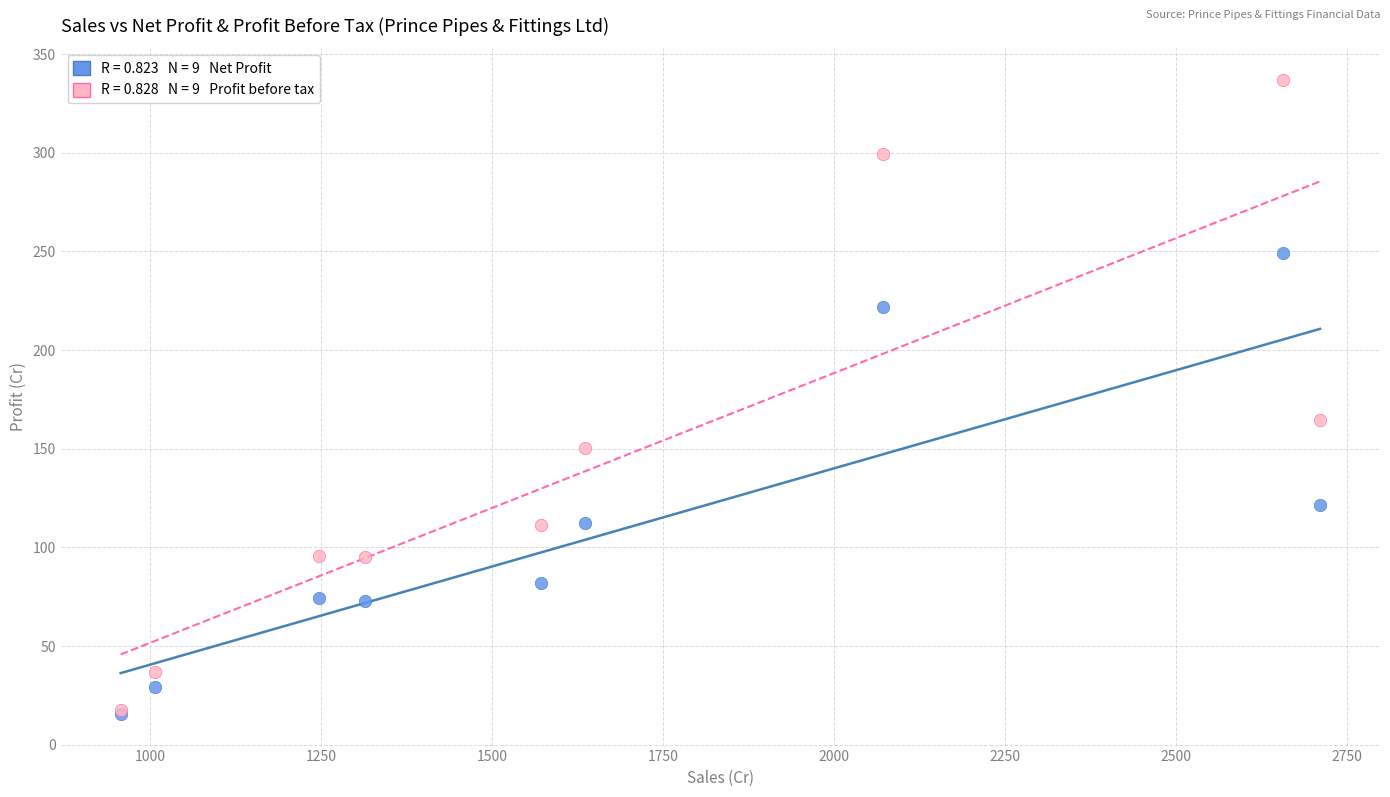

Across all series, what Y value is closest to 176?

164.8